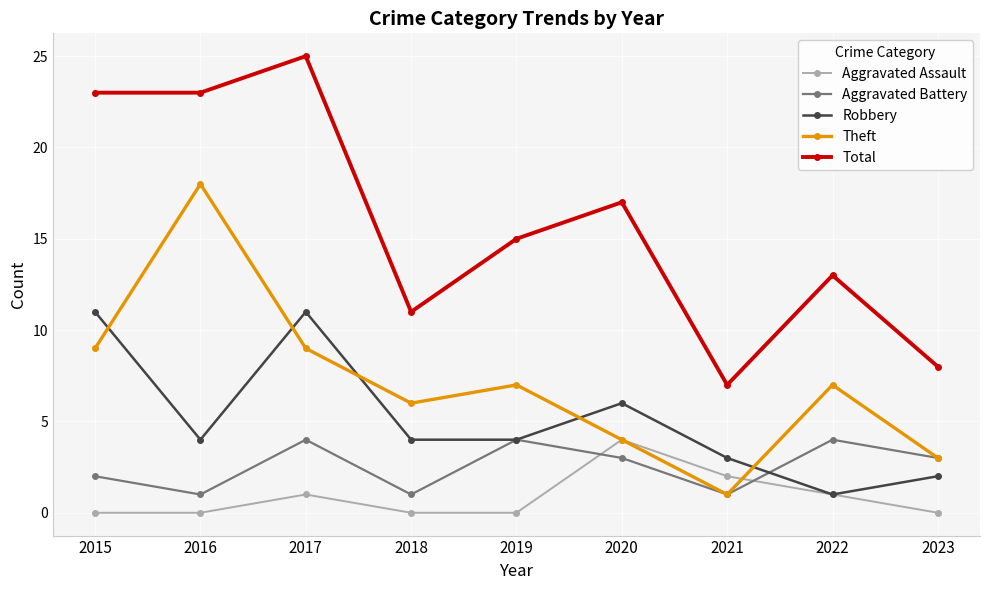

What is the value of the Robbery point at the 1st from the left?

11